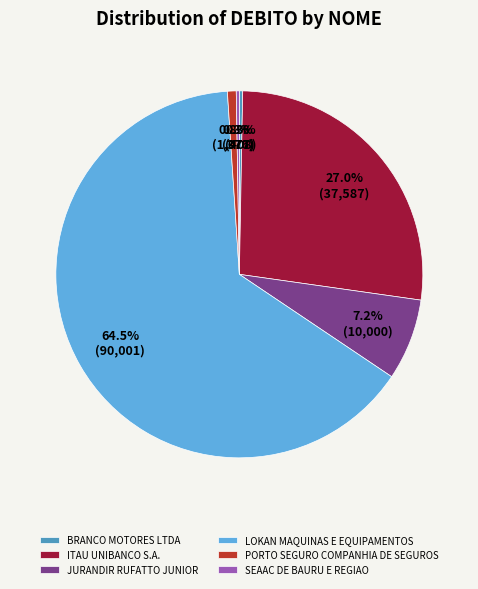

What percentage is NOT represented by BRANCO MOTORES LTDA?

99.7%